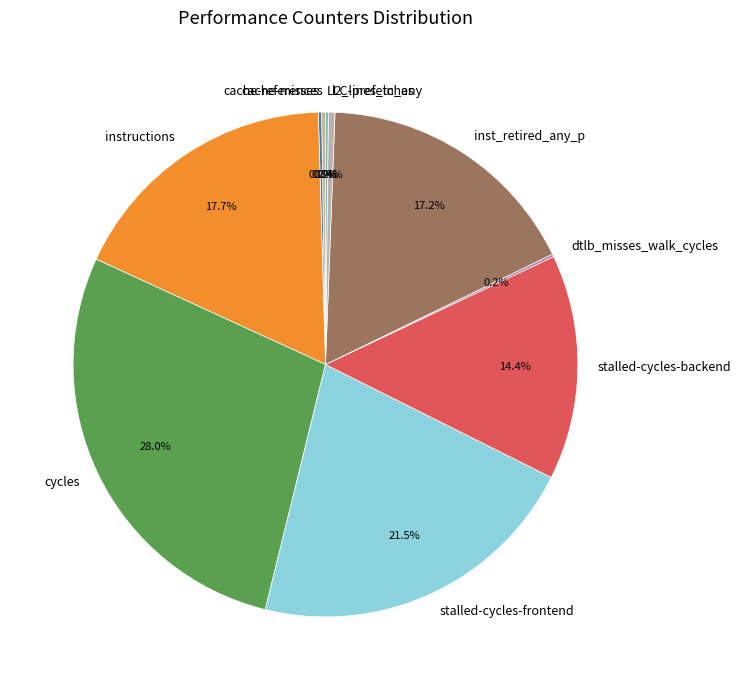

Which slice is the largest?

cycles